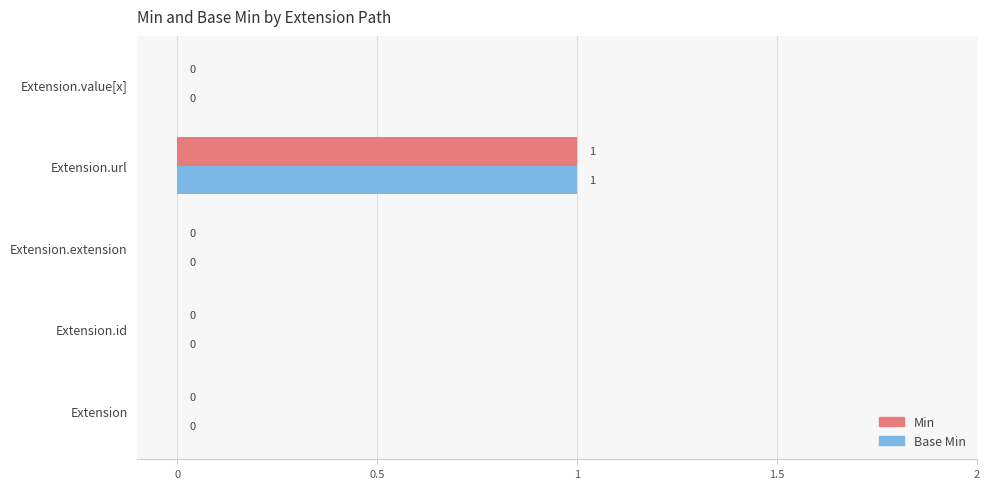

At which category is the sum across all series the highest?

Extension.url